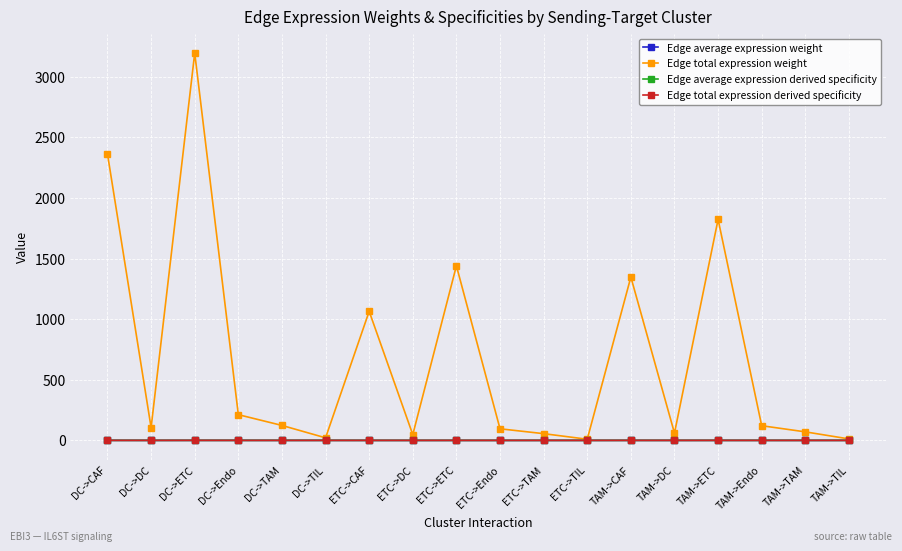

In Edge total expression derived specificity, how many points are higher than both neighbors (excluding endpoints)?

5